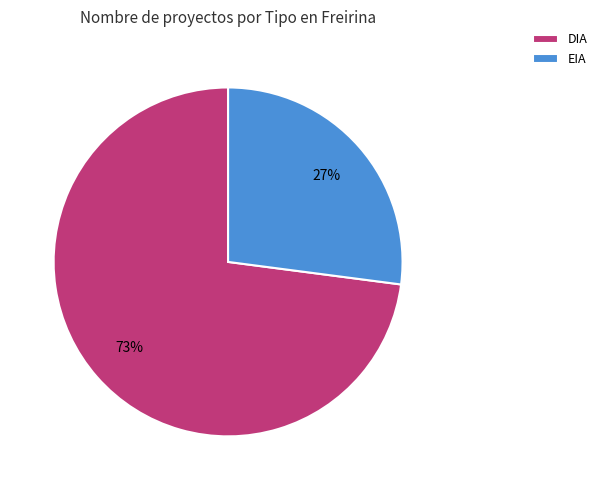

Rank the categories by value from lowest to highest.

EIA, DIA